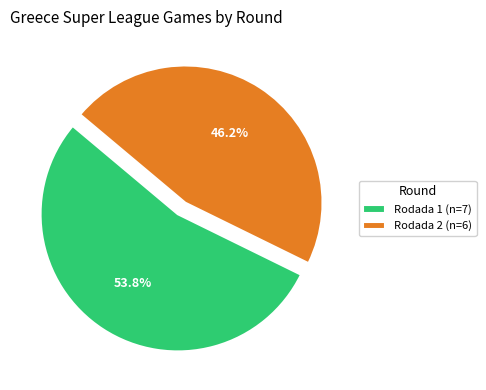

To the nearest percent, what percentage of the pie is Rodada 1?

54%